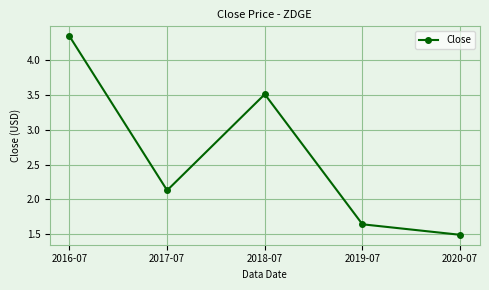

What is the difference between the values at 2019-07 and 2016-07?

2.7